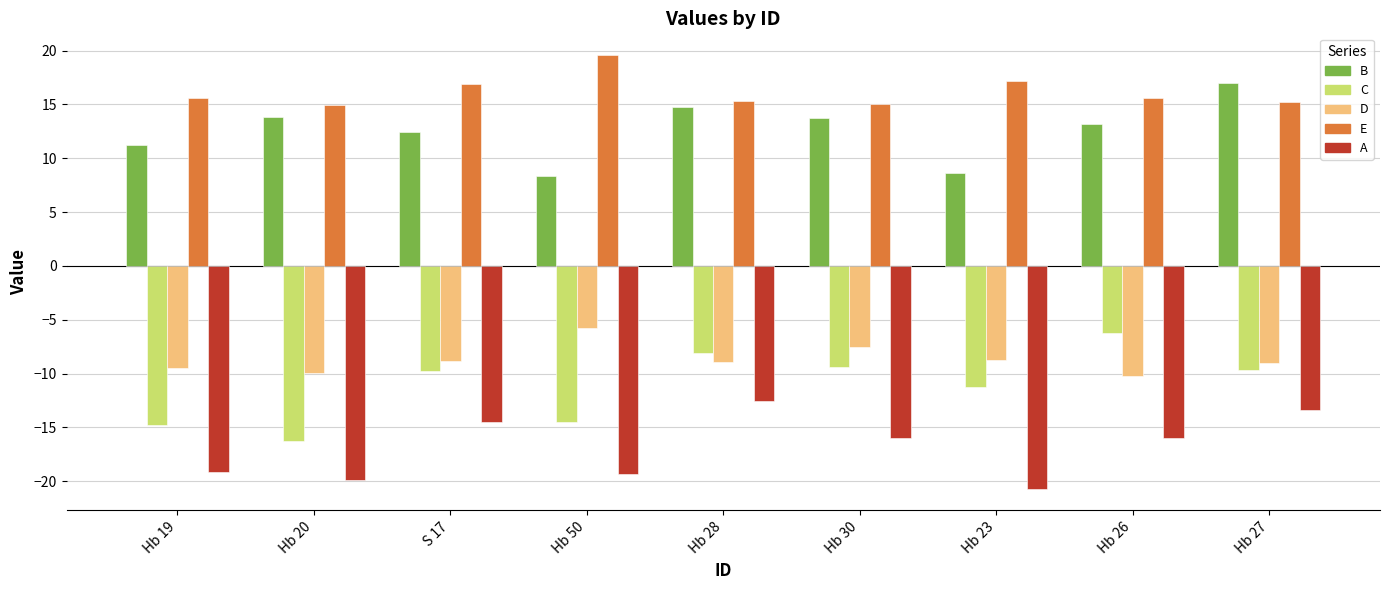

What are all the series names shown in the legend?

B, C, D, E, A